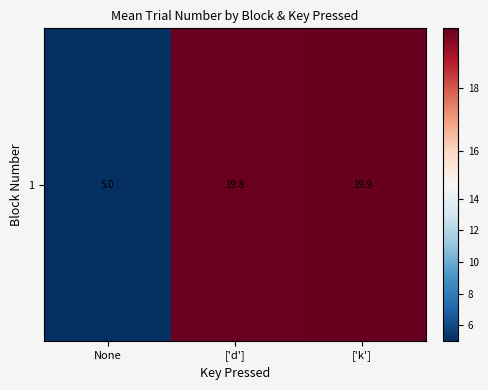

Reading left to right, extract all data points from this chart.

None=5.0	['d']=19.8	['k']=19.9